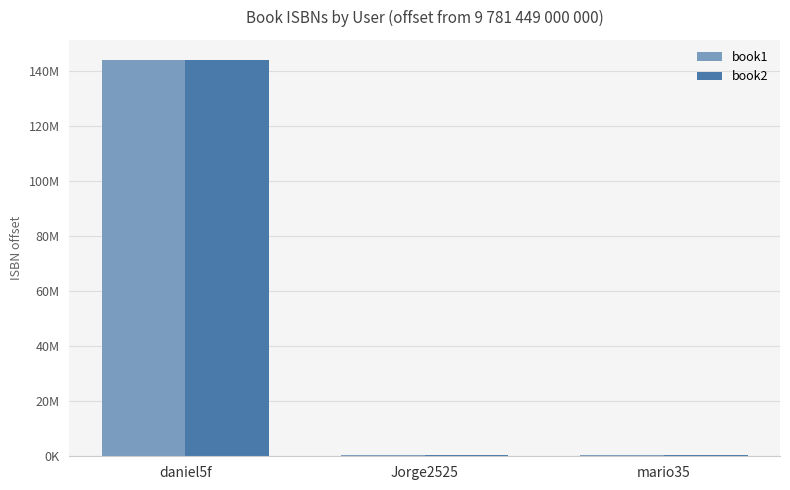

What are all the series names shown in the legend?

book1, book2